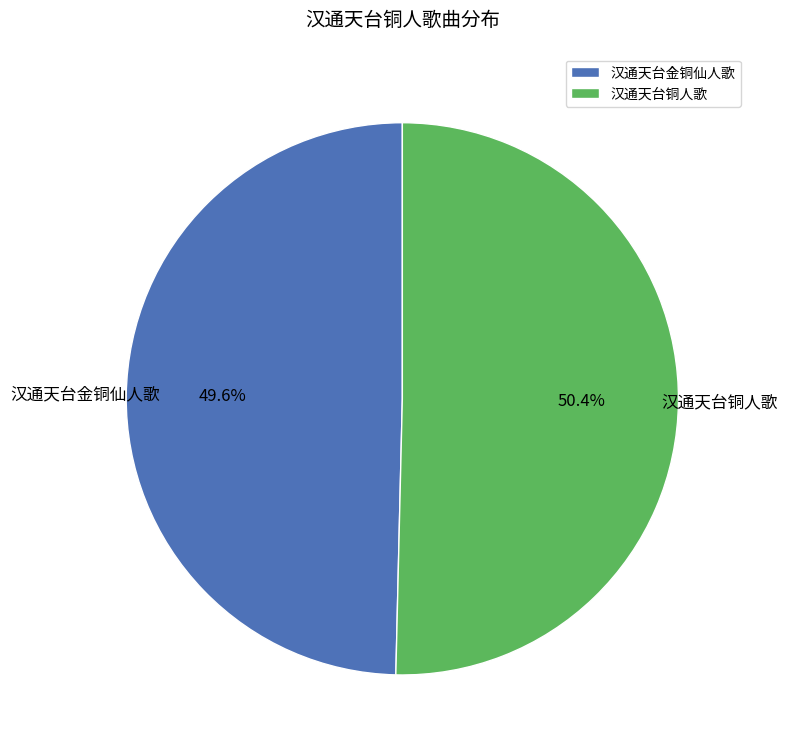

Between 汉通天台铜人歌 and 汉通天台金铜仙人歌, which is larger?

汉通天台铜人歌